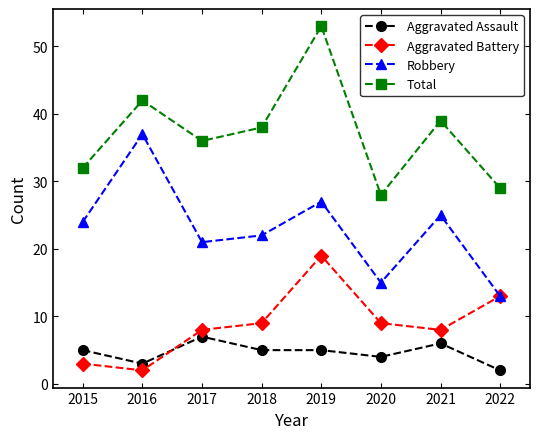

Which label corresponds to the largest value in the chart?

2019